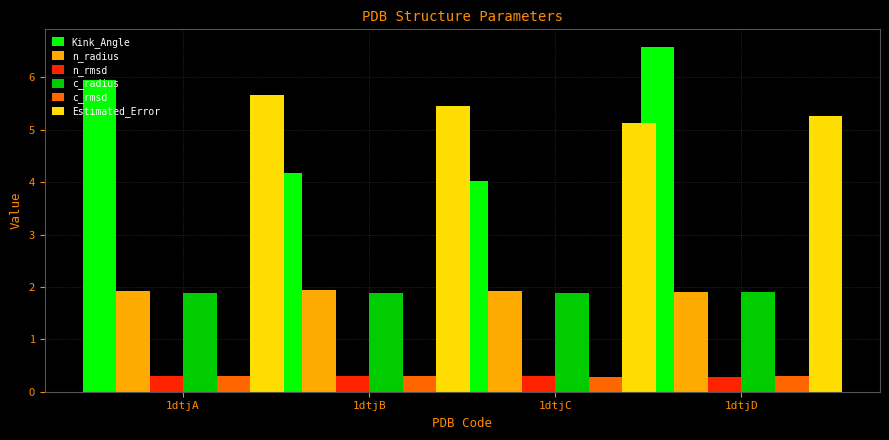

What is the value of the c_rmsd bar at the 3rd from the left?

0.3